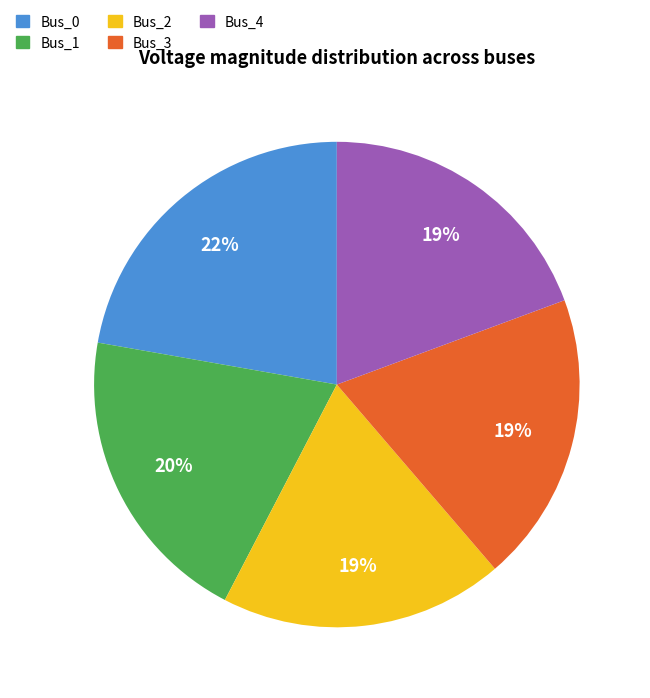

Combined, do Bus_0 and Bus_1 account for over 50%?

No